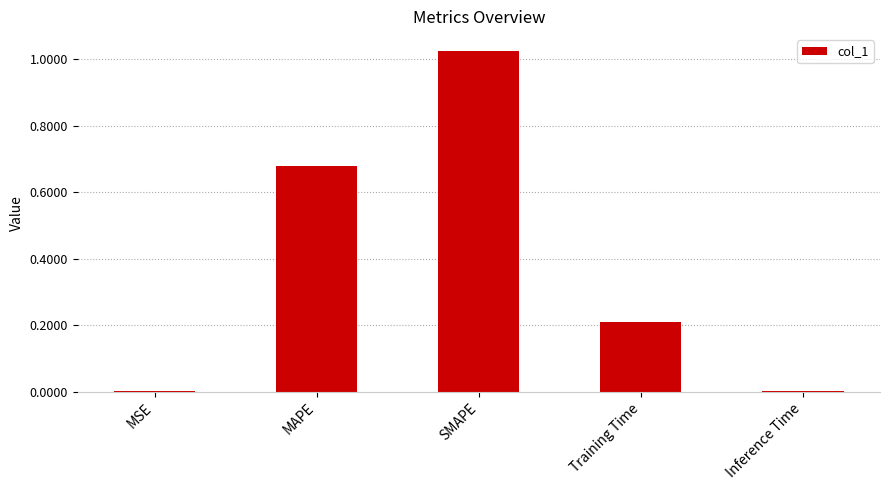

Which category has the highest value across all series?

SMAPE